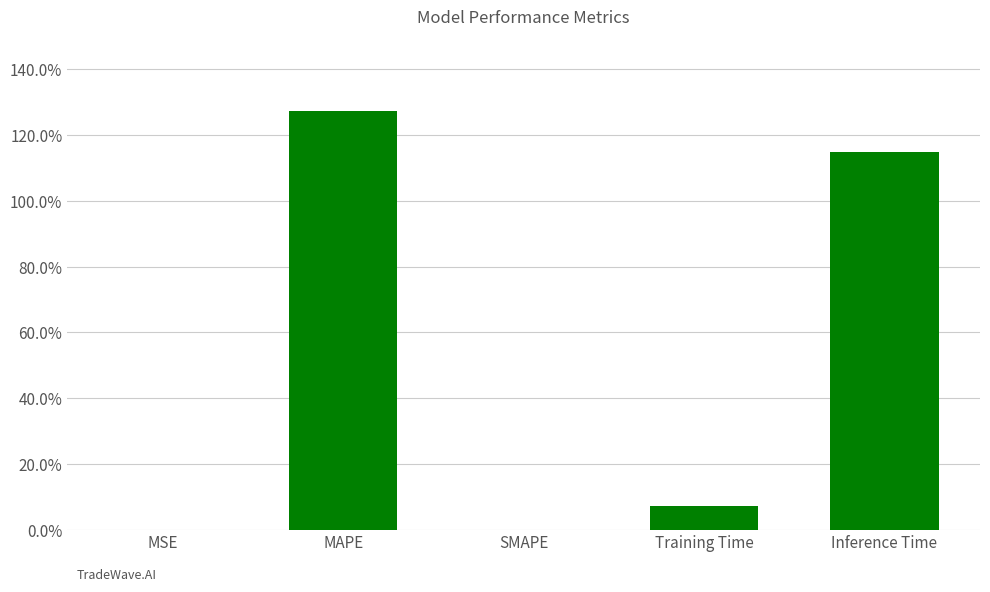

Does the chart contain stacked bars?

No